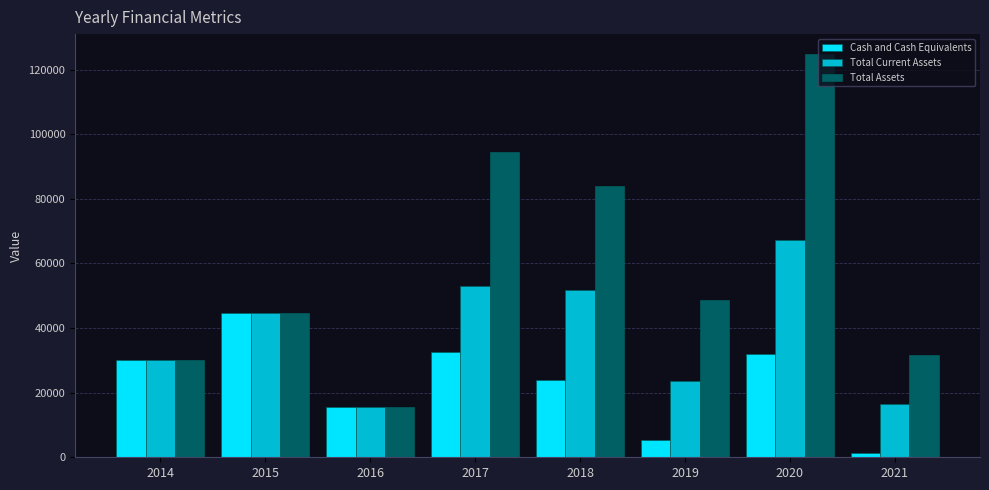

Reading left to right, list all the values displayed in this chart.

Cash and Cash Equivalents: 2014=30000	2015=44643	2016=15473	2017=32678	2018=24008	2019=5225	2020=32025	2021=1251
Total Current Assets: 2014=30000	2015=44643	2016=15473	2017=52959	2018=51768	2019=23683	2020=67212	2021=16372
Total Assets: 2014=30000	2015=44643	2016=15473	2017=94614	2018=83886	2019=48692	2020=124773	2021=31784